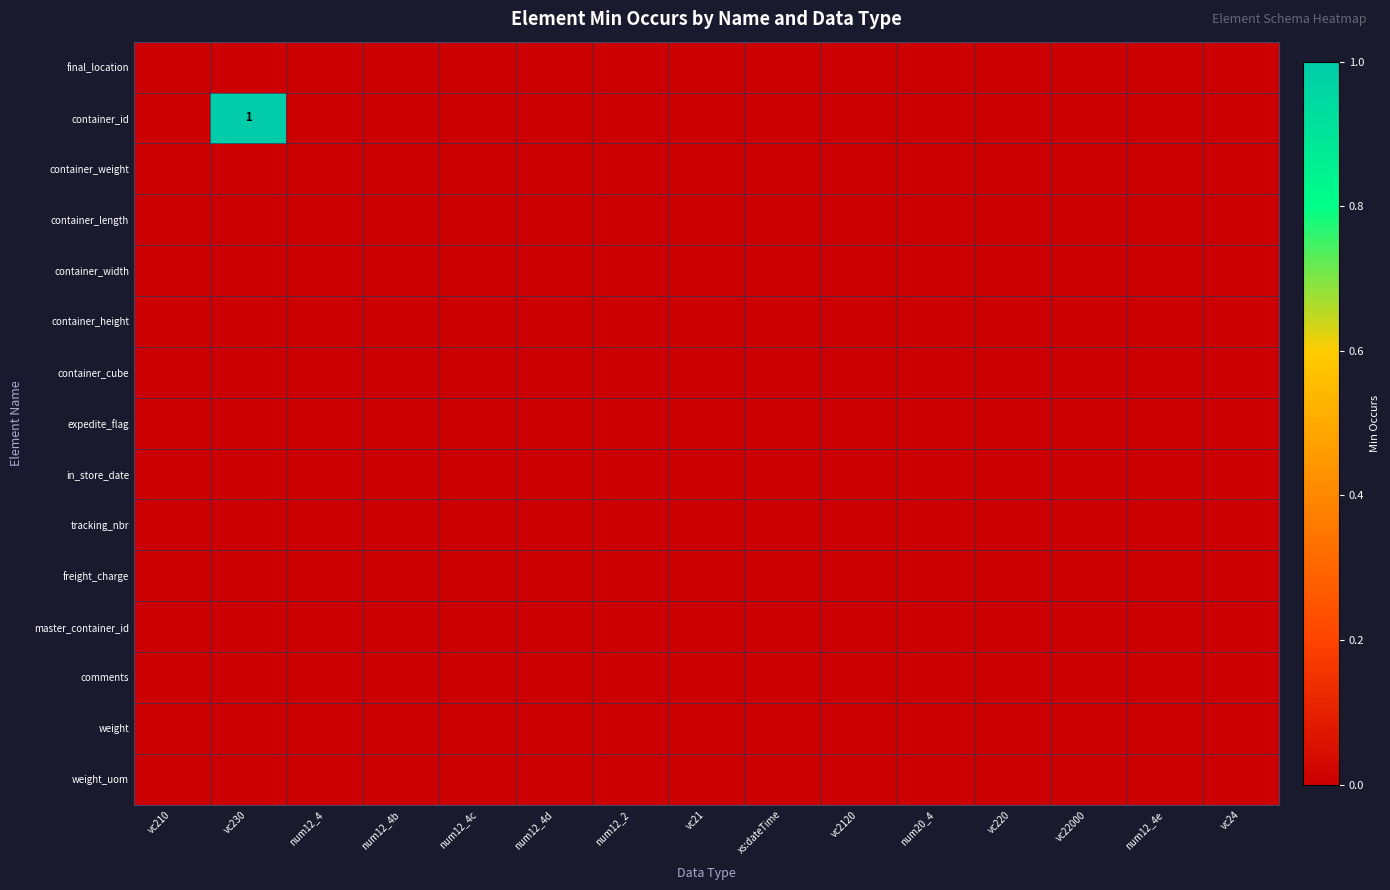

Which has a higher value, num12_4b or num20_4?

num12_4b